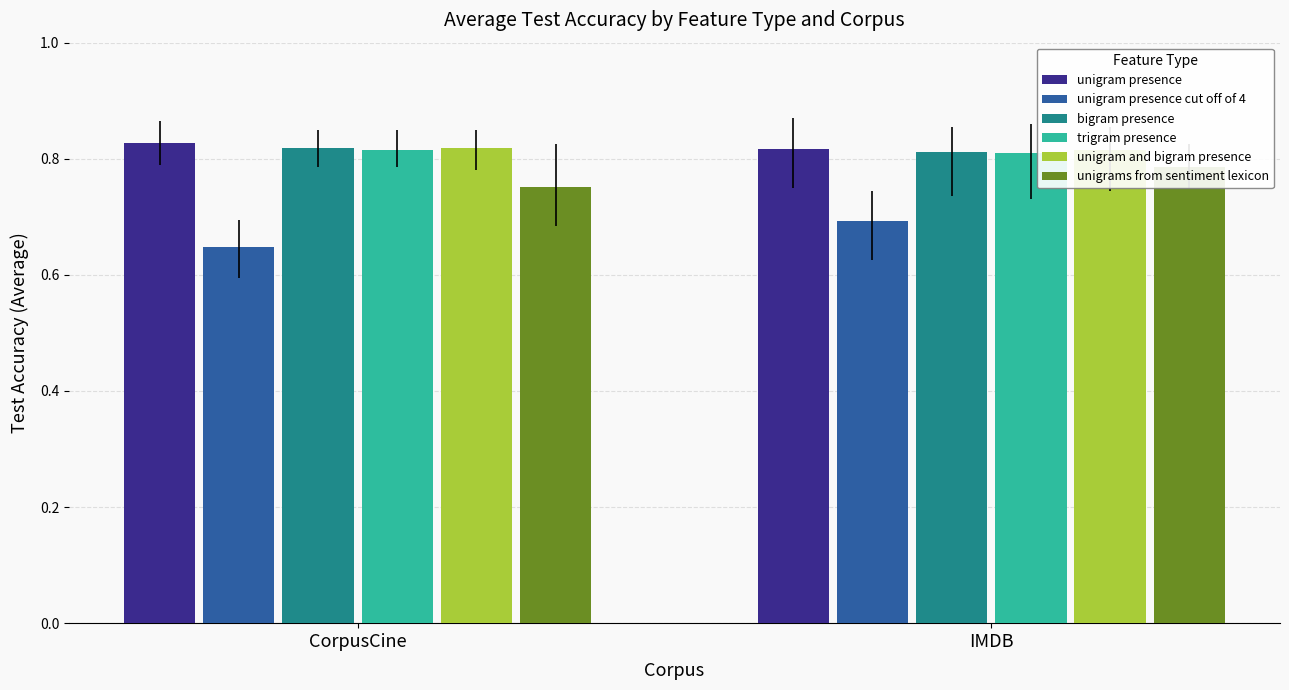

The trigram presence series shows 1.2 at CorpusCine. True or false?

False